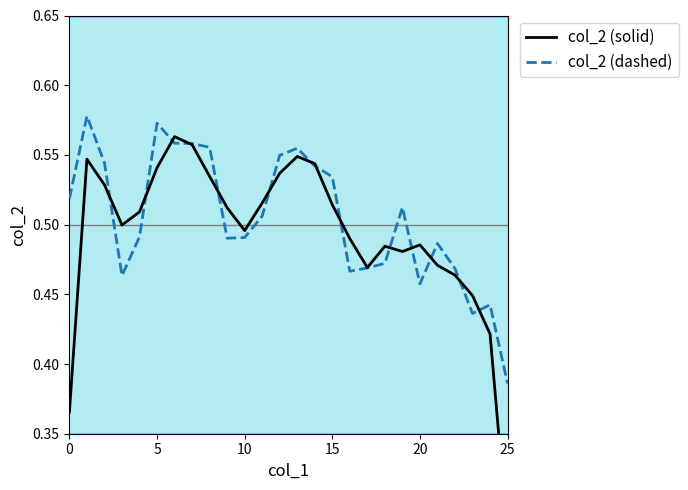

The col_2 (dashed) series shows 0.8 at 0. True or false?

False